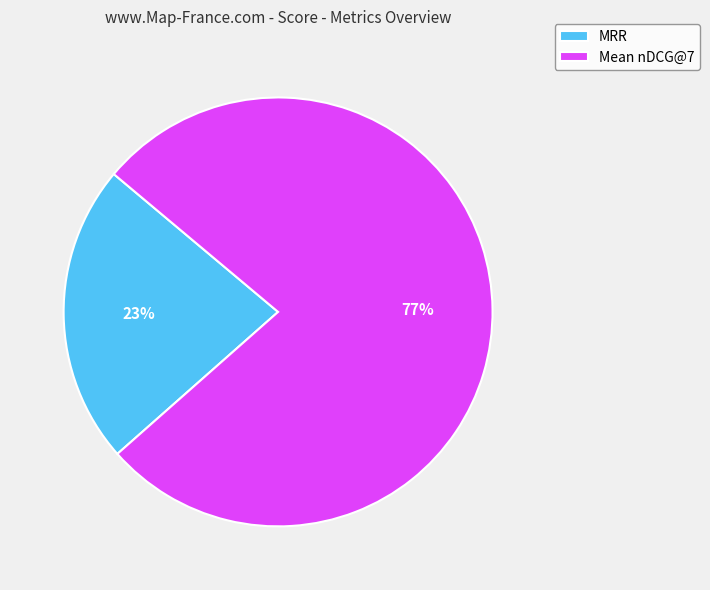

Which category has the smallest portion of the pie?

MRR